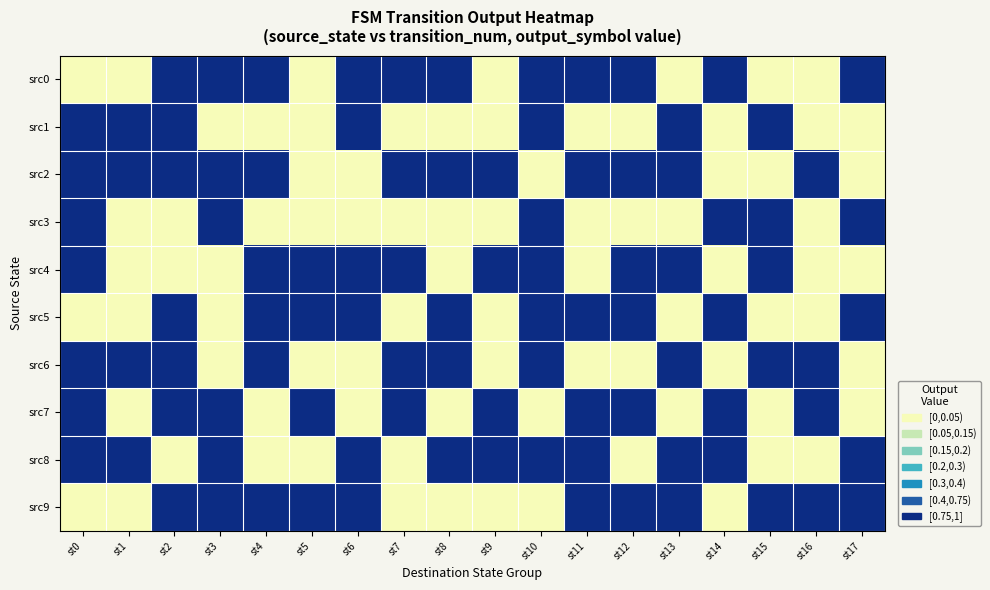

Rank the series by their maximum value, from highest to lowest.

src0, src1, src2, src3, src4, src5, src6, src7, src8, src9